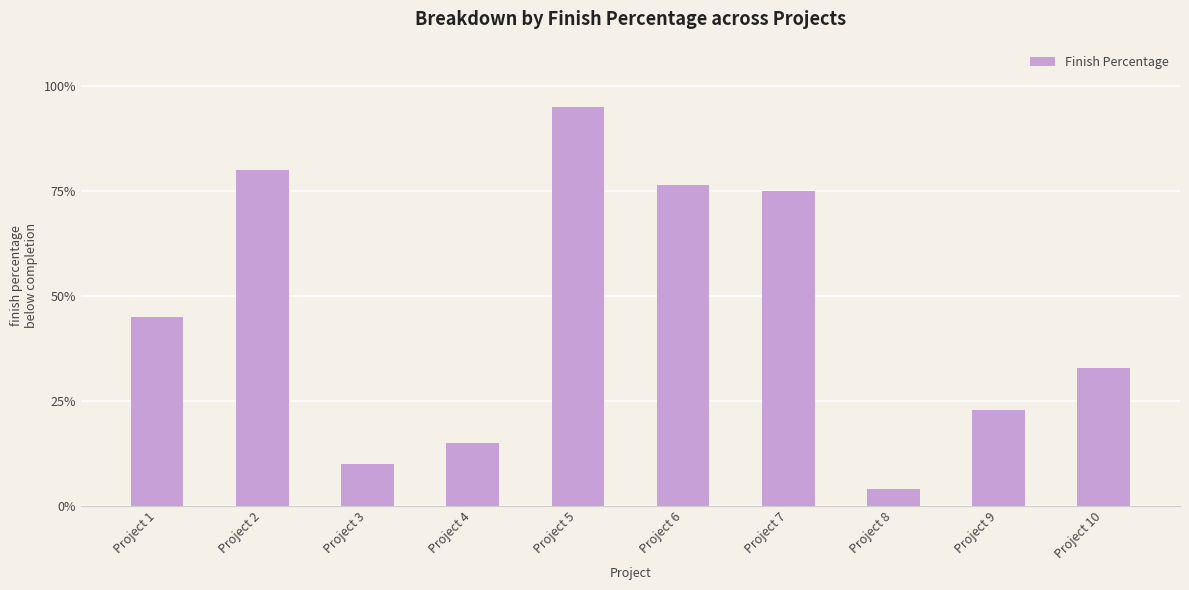

Rank the categories by value from lowest to highest.

Project 8, Project 3, Project 4, Project 9, Project 10, Project 1, Project 7, Project 6, Project 2, Project 5